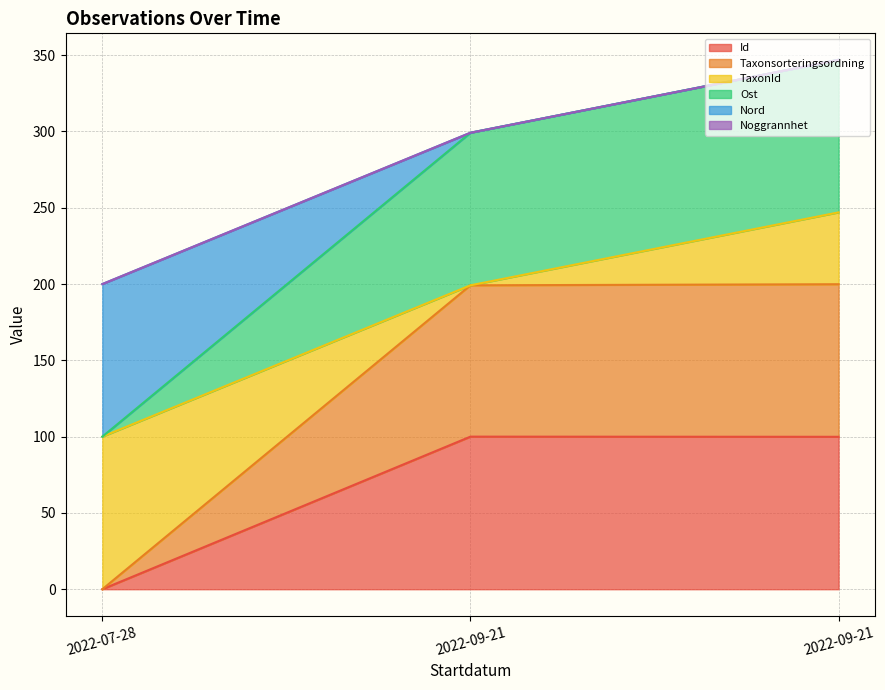

What is the greatest value displayed?

347.0